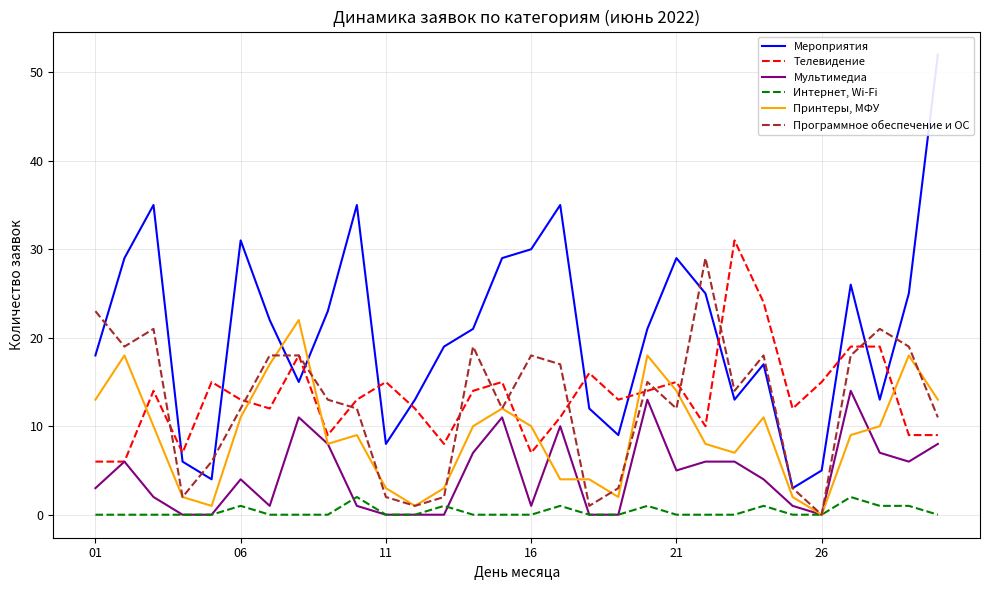

Where does the Принтеры, МФУ series first go above 10?

01